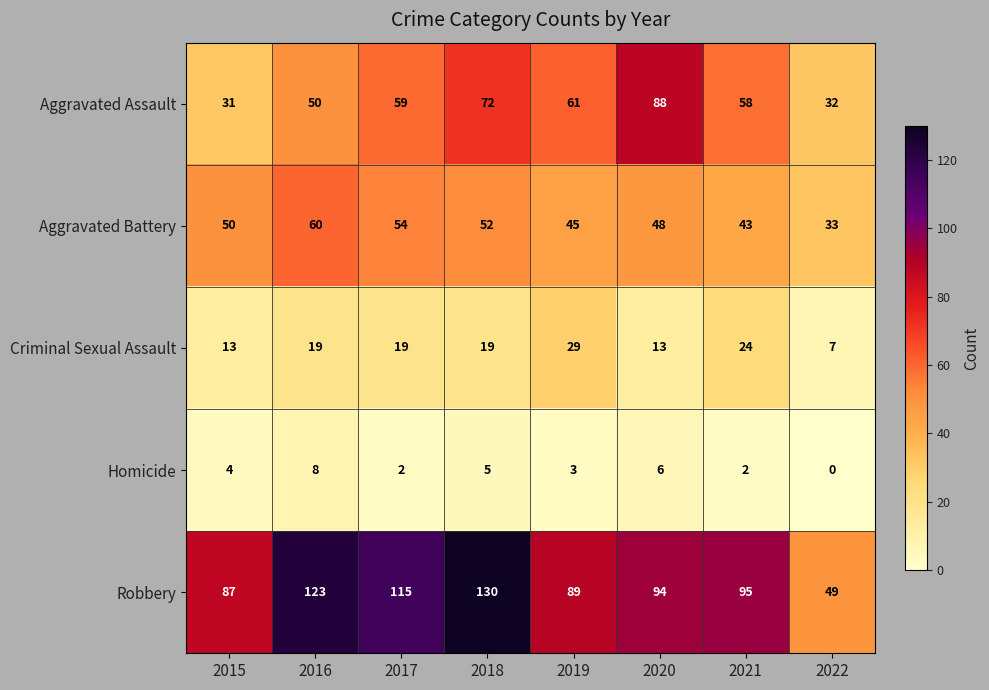

What is the sum of all Robbery values?

782